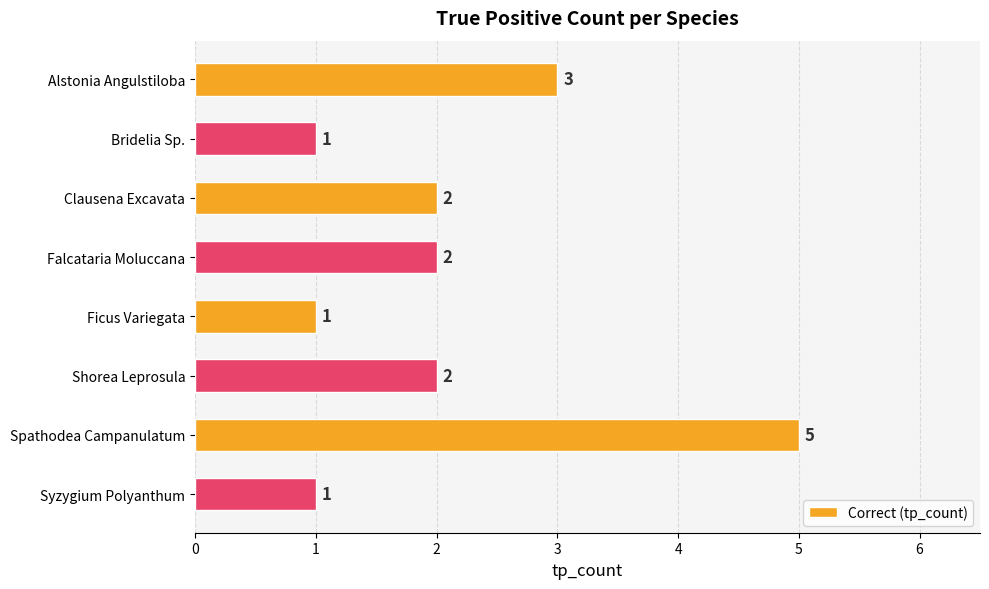

Reading top to bottom, what are all the values shown in this chart?

Alstonia Angulstiloba=3	Bridelia Sp.=1	Clausena Excavata=2	Falcataria Moluccana=2	Ficus Variegata=1	Shorea Leprosula=2	Spathodea Campanulatum=5	Syzygium Polyanthum=1